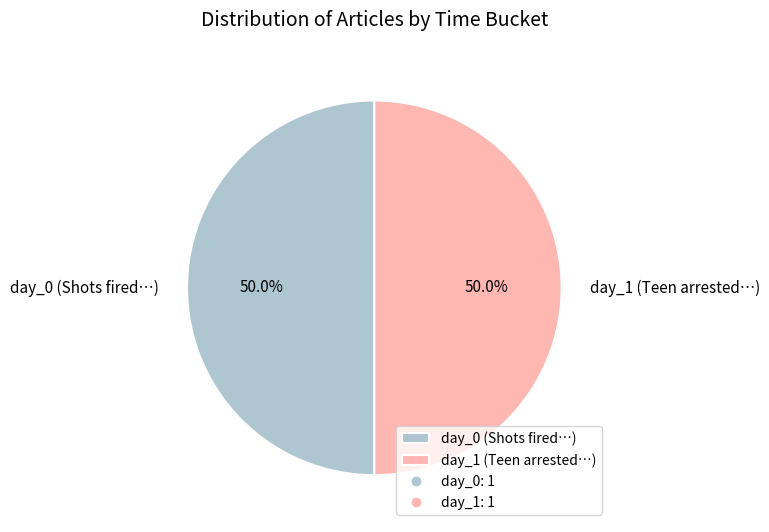

Approximately how many times larger is the value at day_1 (Teen arrested…) compared to day_0 (Shots fired…)?

1.0